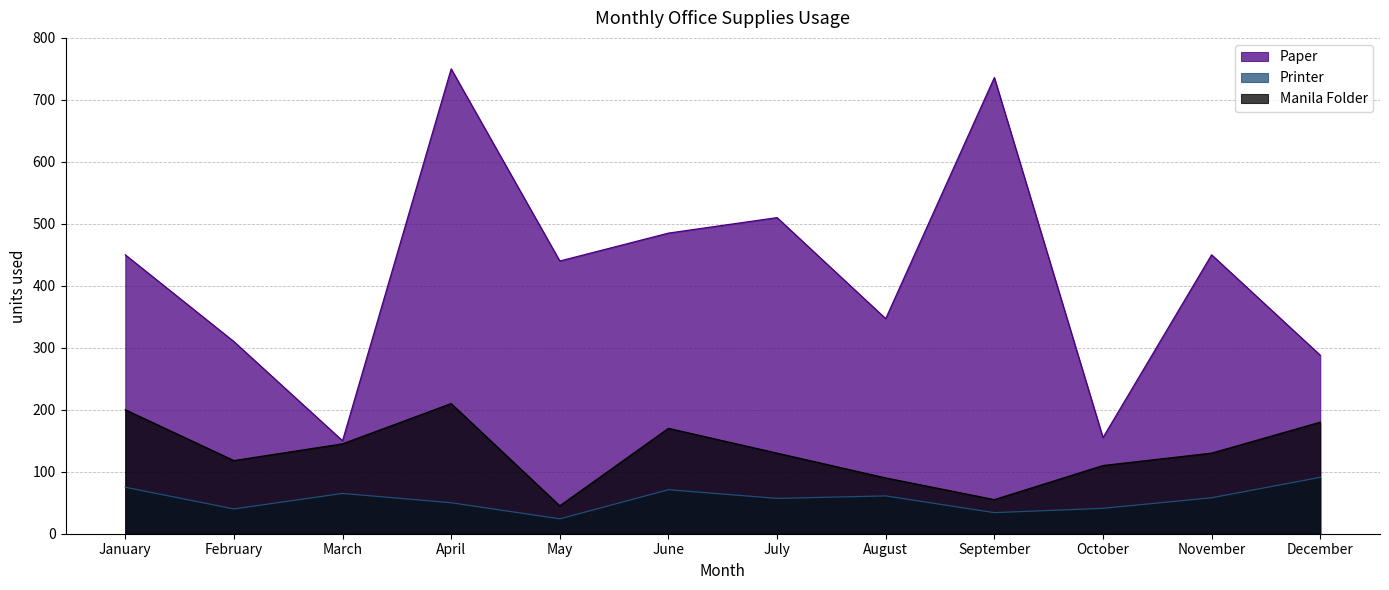

What is the difference between the second highest and minimum values in the Manila Folder series?

155